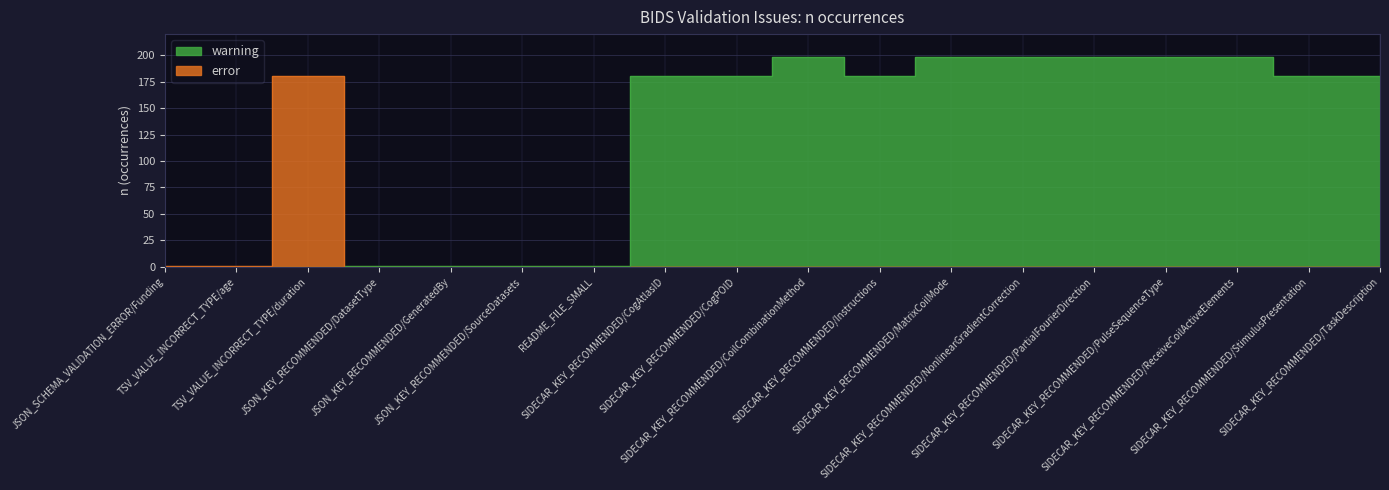

Count the number of categories in the chart.

18